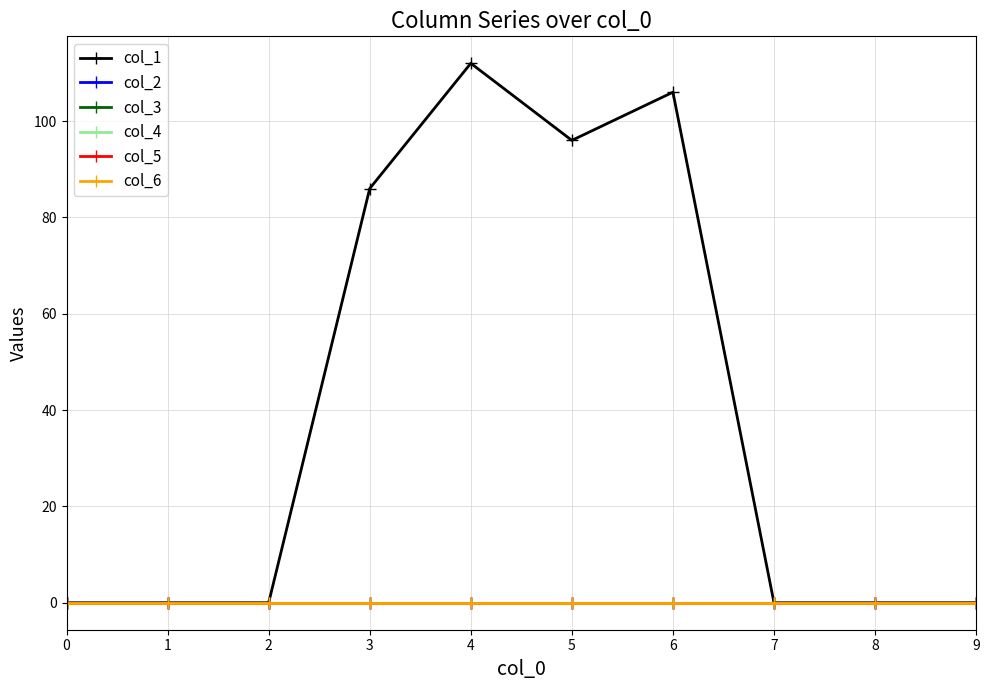

Between 0 and 4, which is larger?

4